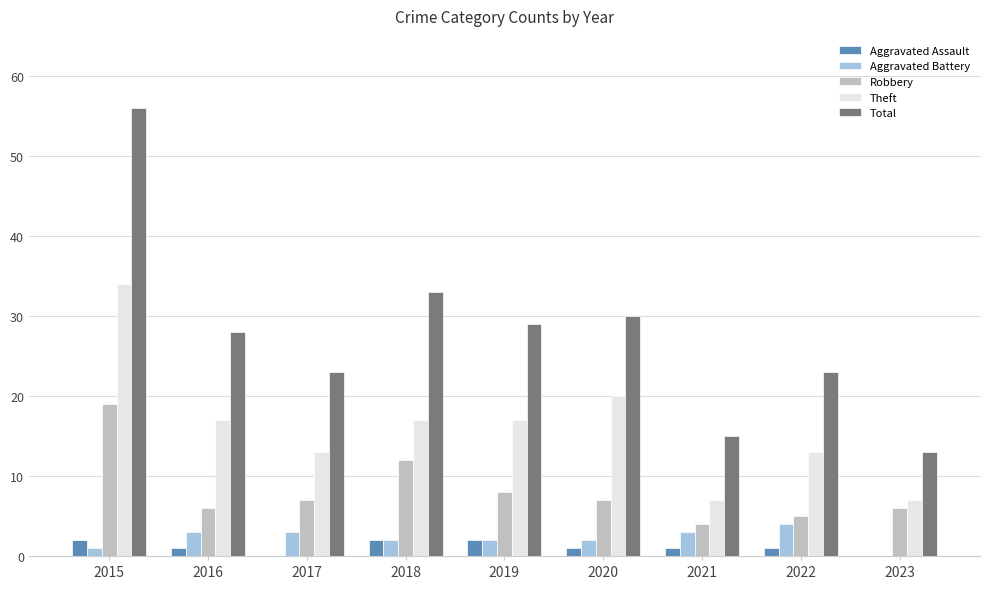

The value of Robbery at 2021 is 7. True or false?

False